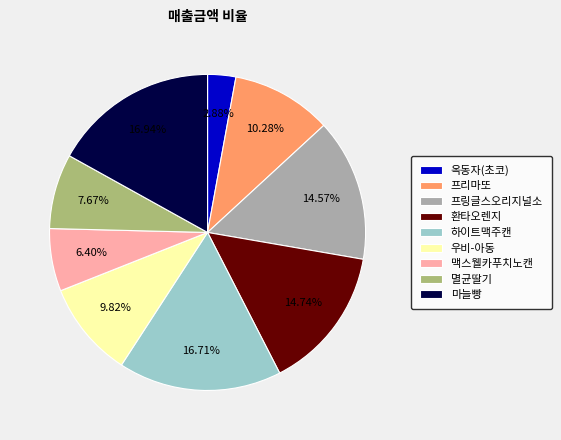

Is there a majority slice in this chart?

No